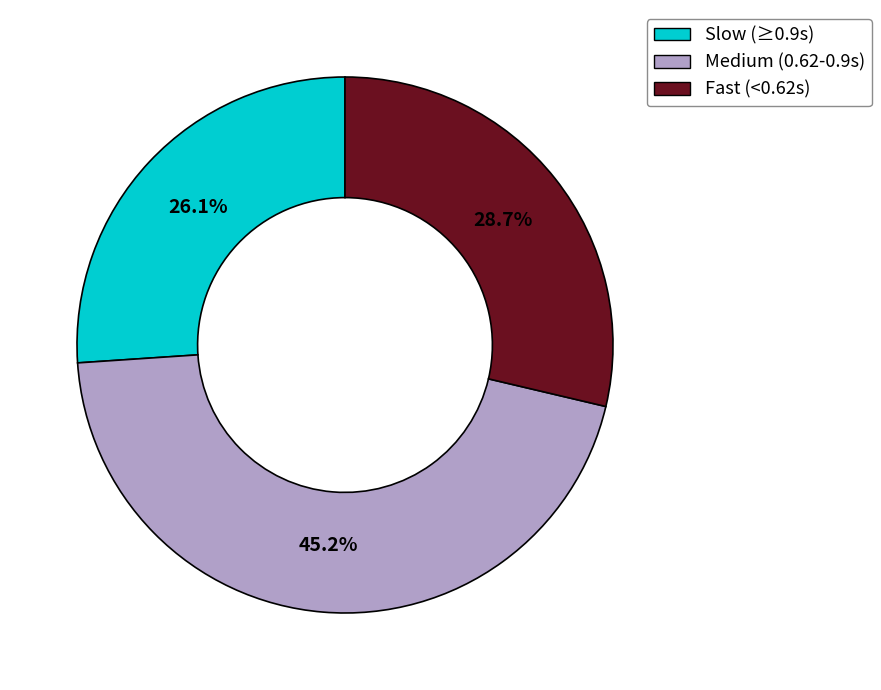

Approximately how many times larger is the value at Slow (≥0.9s) compared to Medium (0.62-0.9s)?

0.6